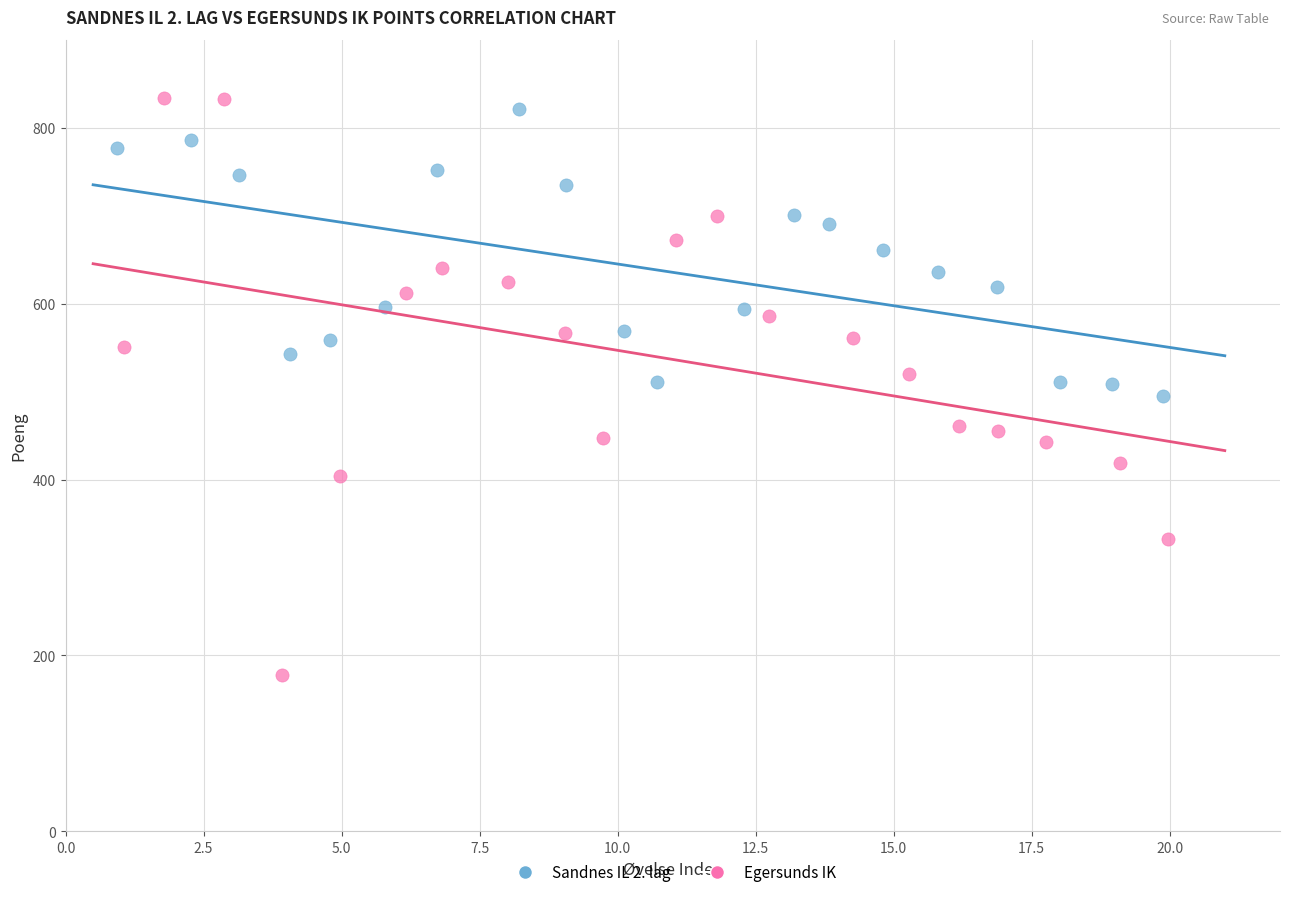

What are all the series names shown in the legend?

Sandnes IL 2. lag, Egersunds IK